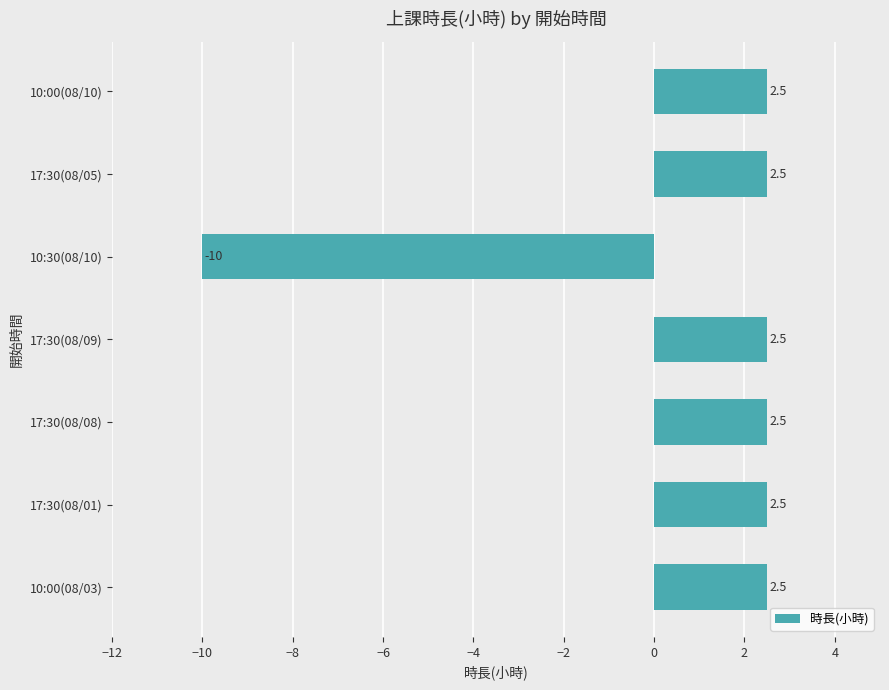

Which label corresponds to the smallest value in the chart?

10:30(08/10)